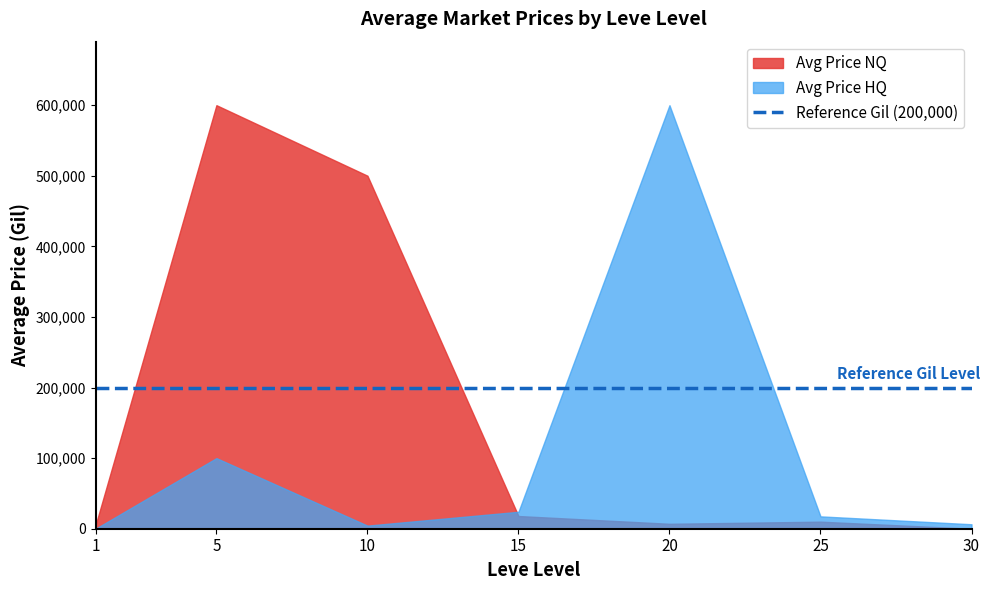

How many categories are shown in the chart?

7